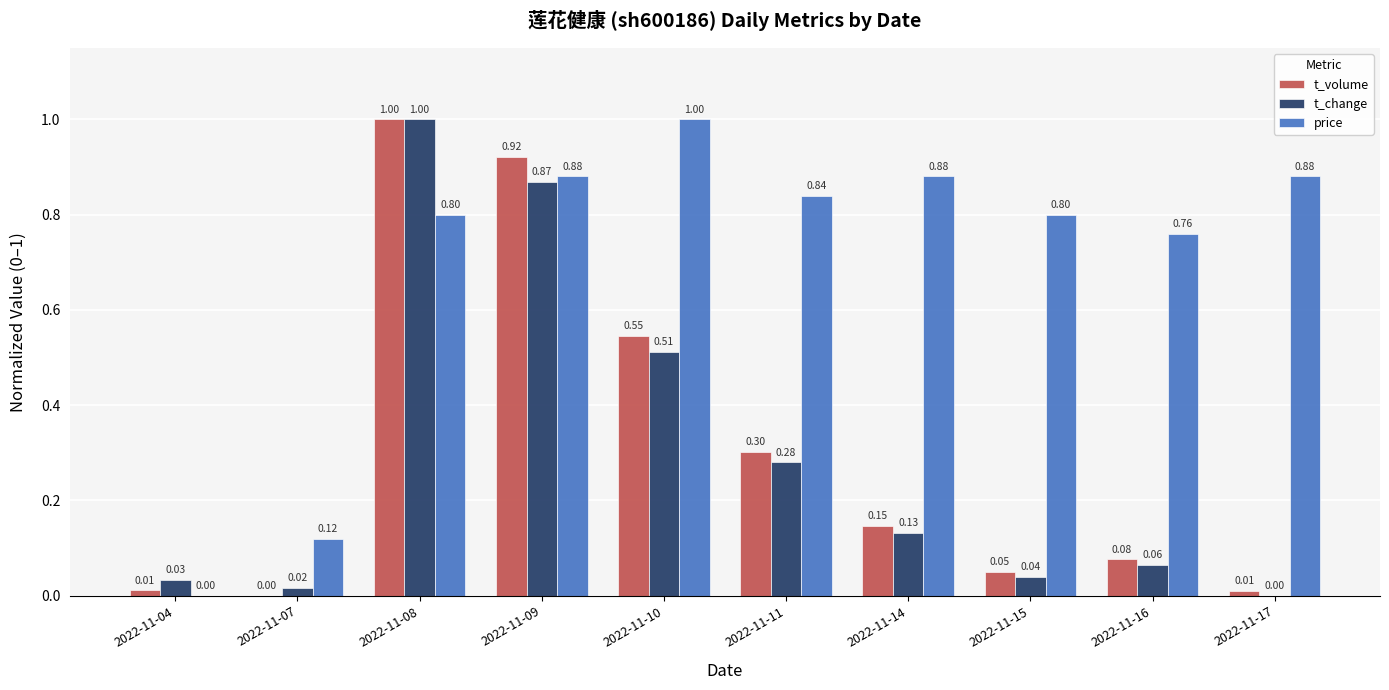

True or false: price has a value of 1.4 at 2022-11-08.

False